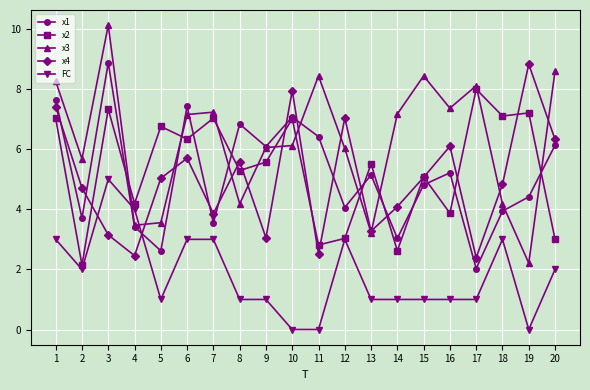

What is the value of the x1 point at the 5th from the left?

2.6